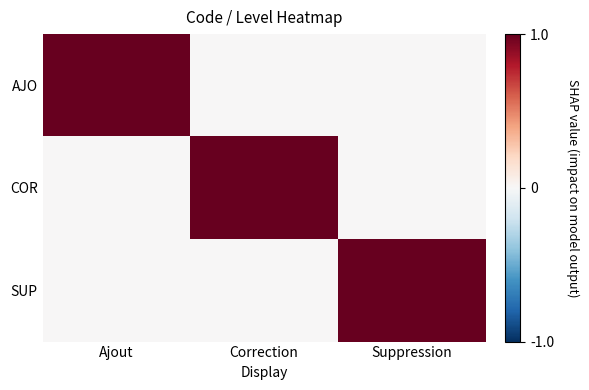

What is the greatest value displayed?

1